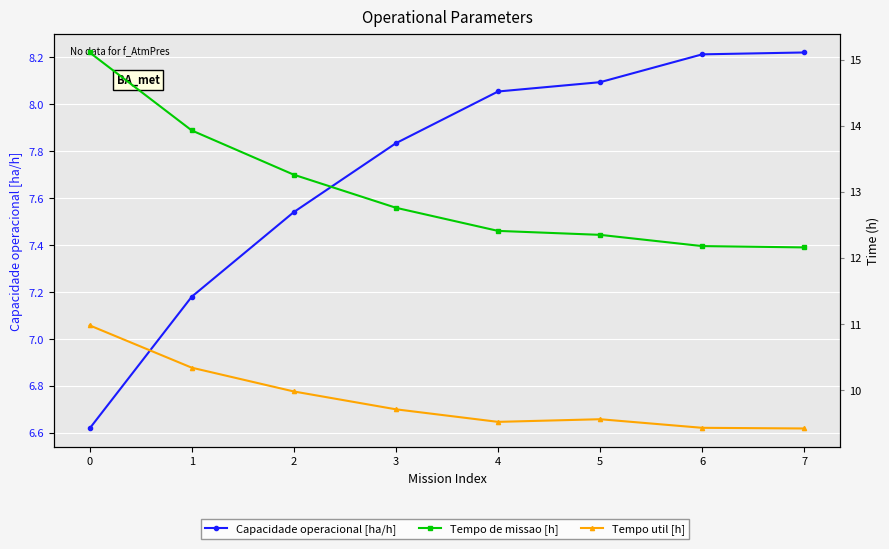

Which has a higher value, 2 or 1?

2